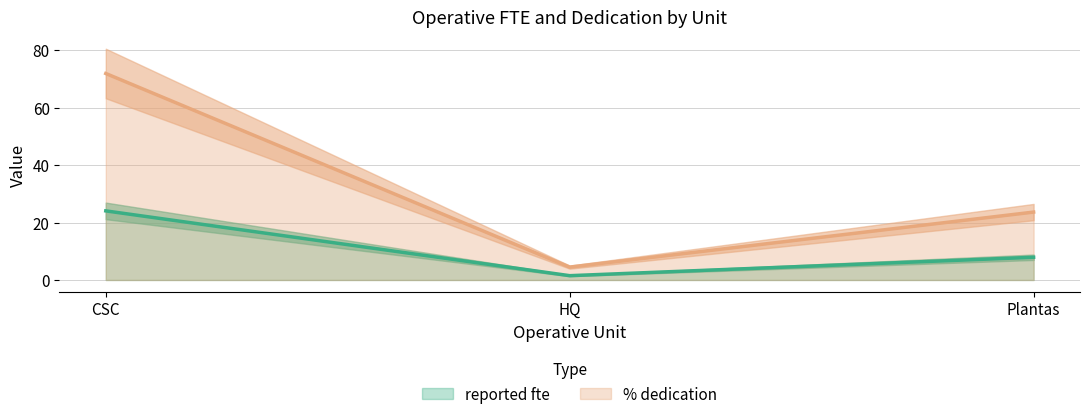

Which series has the widest spread of values?

% dedication